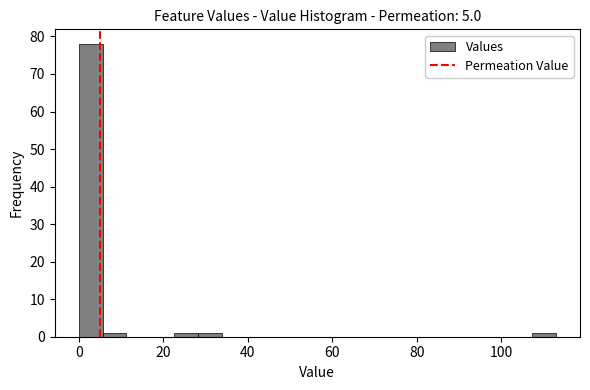

Read against the x-axis, roughly where is the centre of the tallest bar?

2